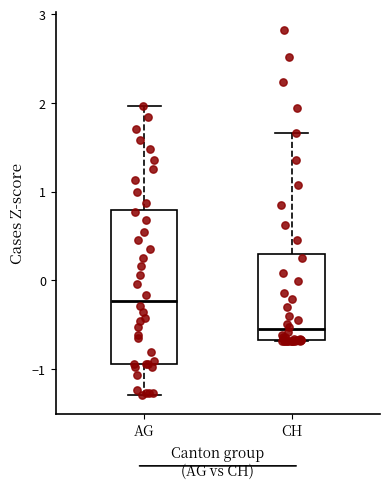

Reading left to right, read every box against the y-axis: the position of its median line, the range the box covers, and the ends of its whiskers. The values are not printed on the chart, so give them approximately, as read against the axis.

AG: median -0.2, box -0.9 to 0.8, whiskers -1.3 to 2.0
CH: median -0.6, box -0.7 to 0.3, whiskers -0.7 to 1.7